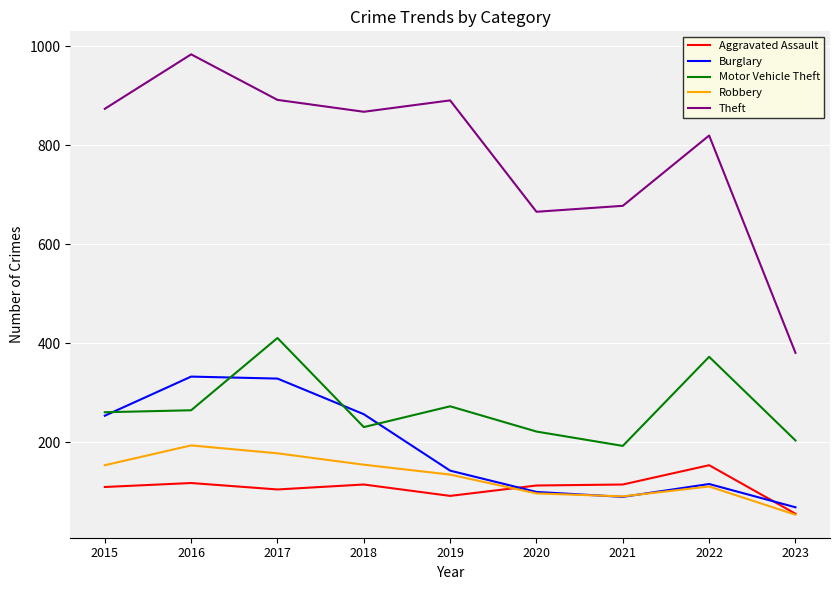

What is the minimum value shown in the chart?

54